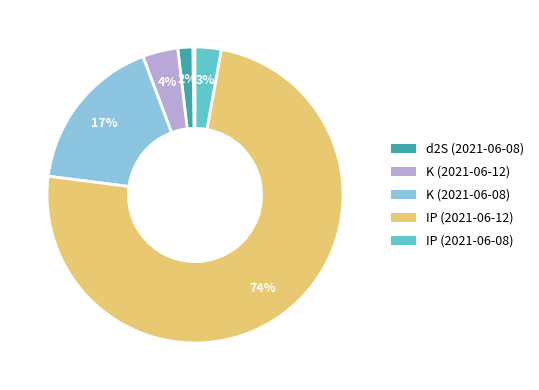

Is there a majority slice in this chart?

Yes